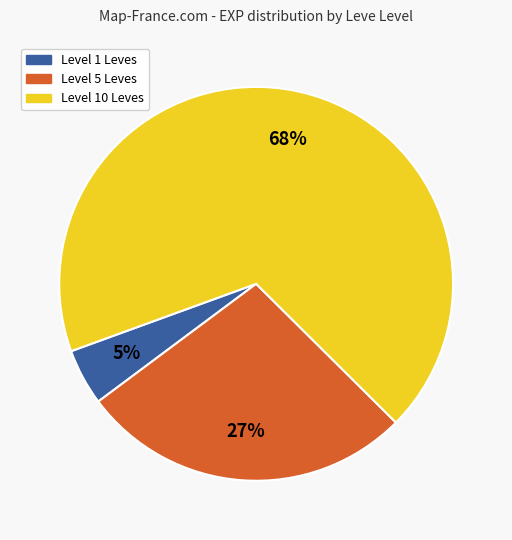

Is there a majority slice in this chart?

Yes